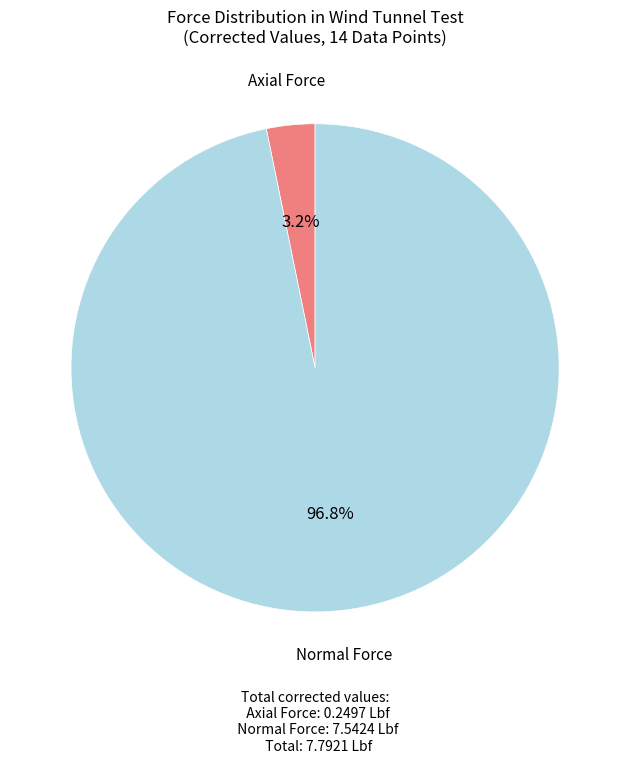

Is there any slice that represents more than half of the pie?

Yes